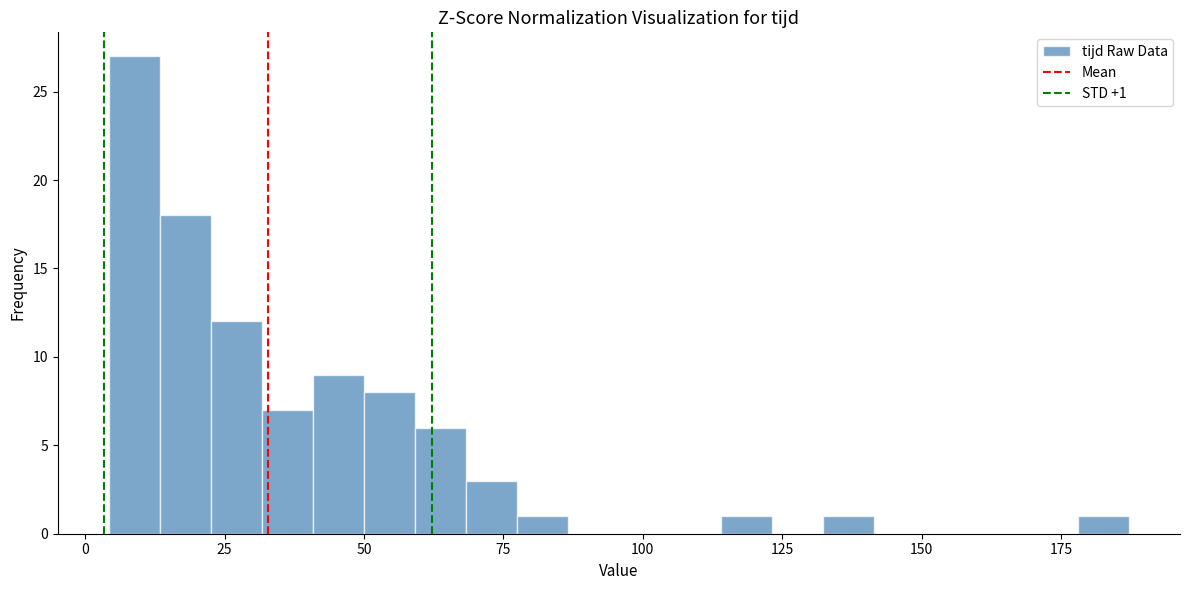

Read against the x-axis, roughly where is the centre of the tallest bar?

10